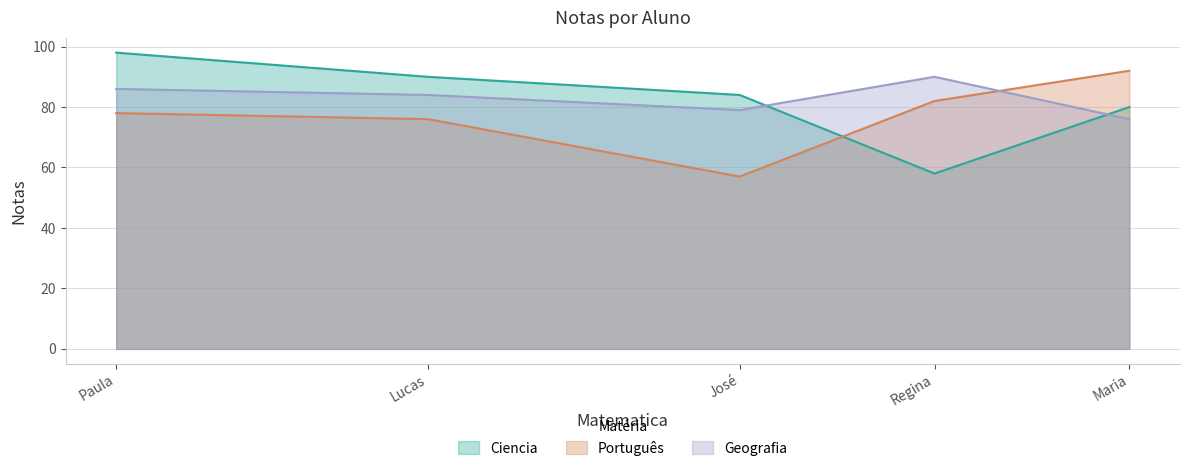

At which label does Português reach its minimum?

José